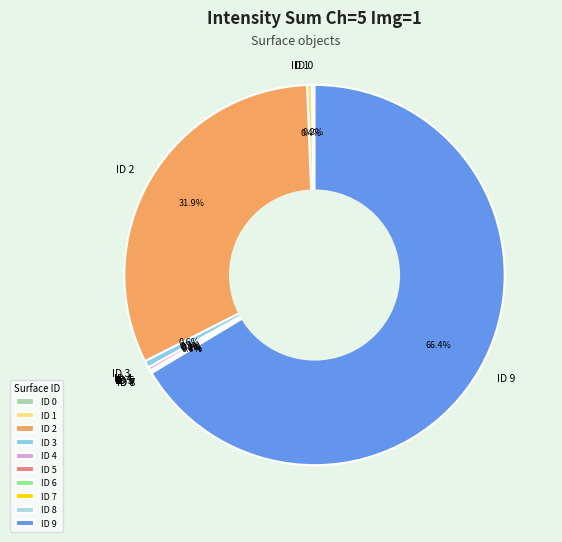

To the nearest percent, what is the average slice percentage?

10%